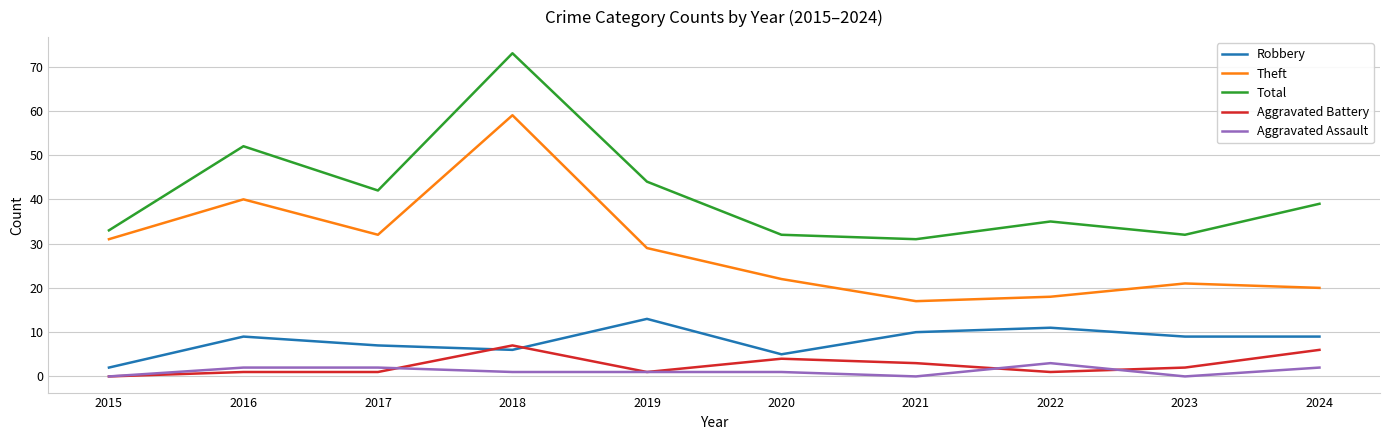

The Robbery series shows 9 at 2020. True or false?

False